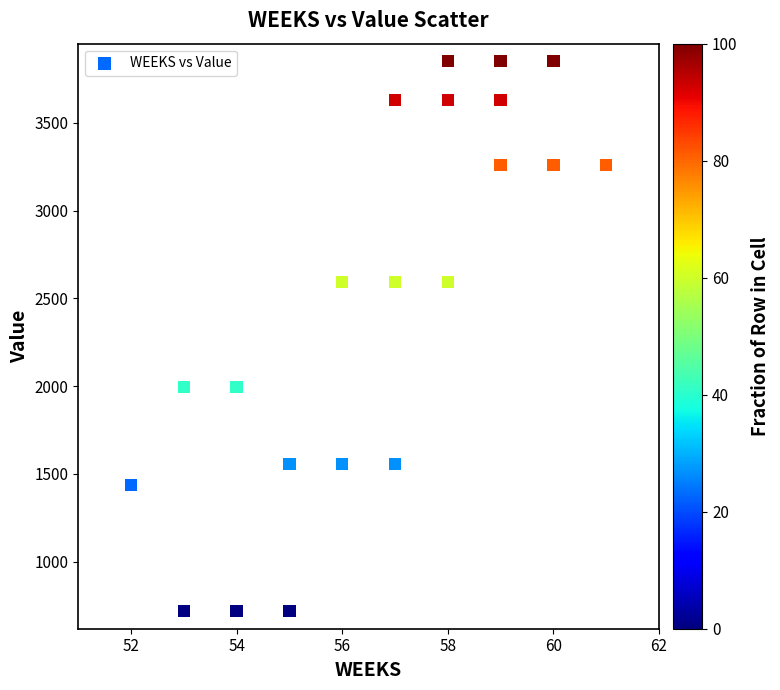

What is the range of X values (max minus min)?

9.0